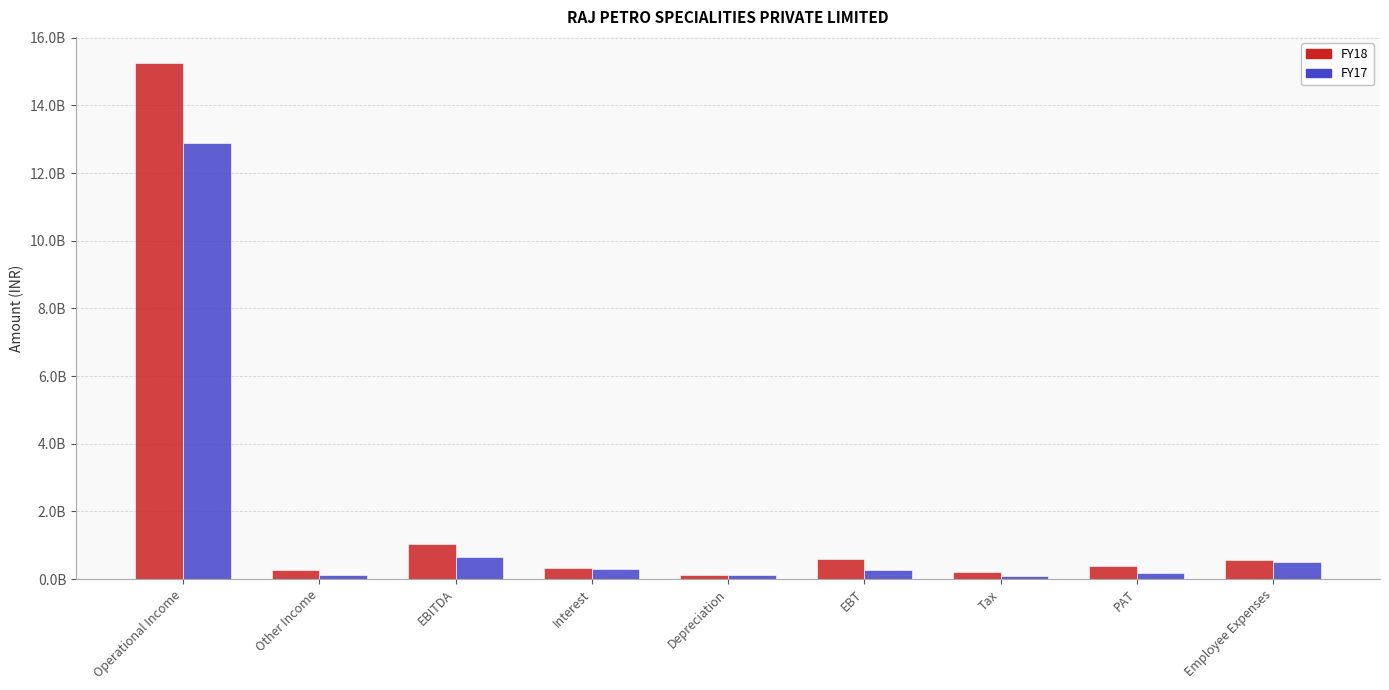

Which series has the largest total across all categories?

FY18